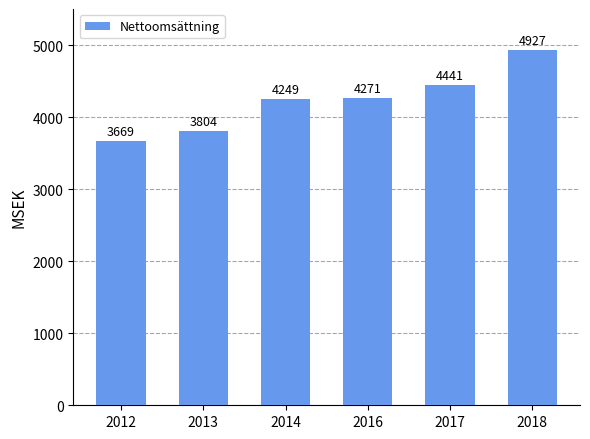

Rank the categories by value from lowest to highest.

2012, 2013, 2014, 2016, 2017, 2018